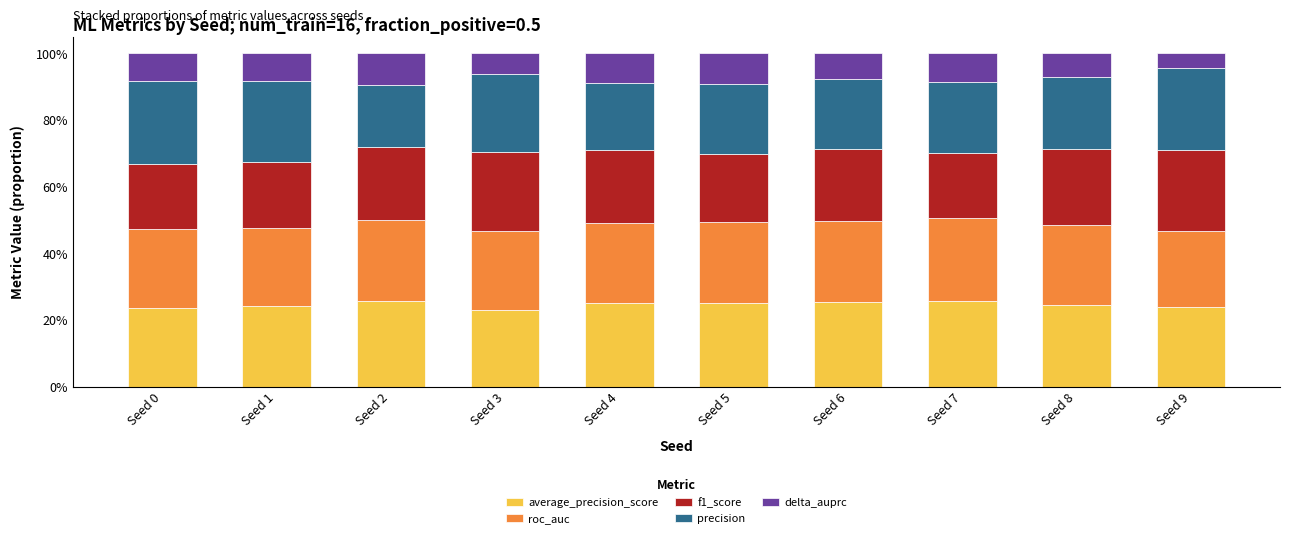

What is the total value across all series at Seed 2?

100.0